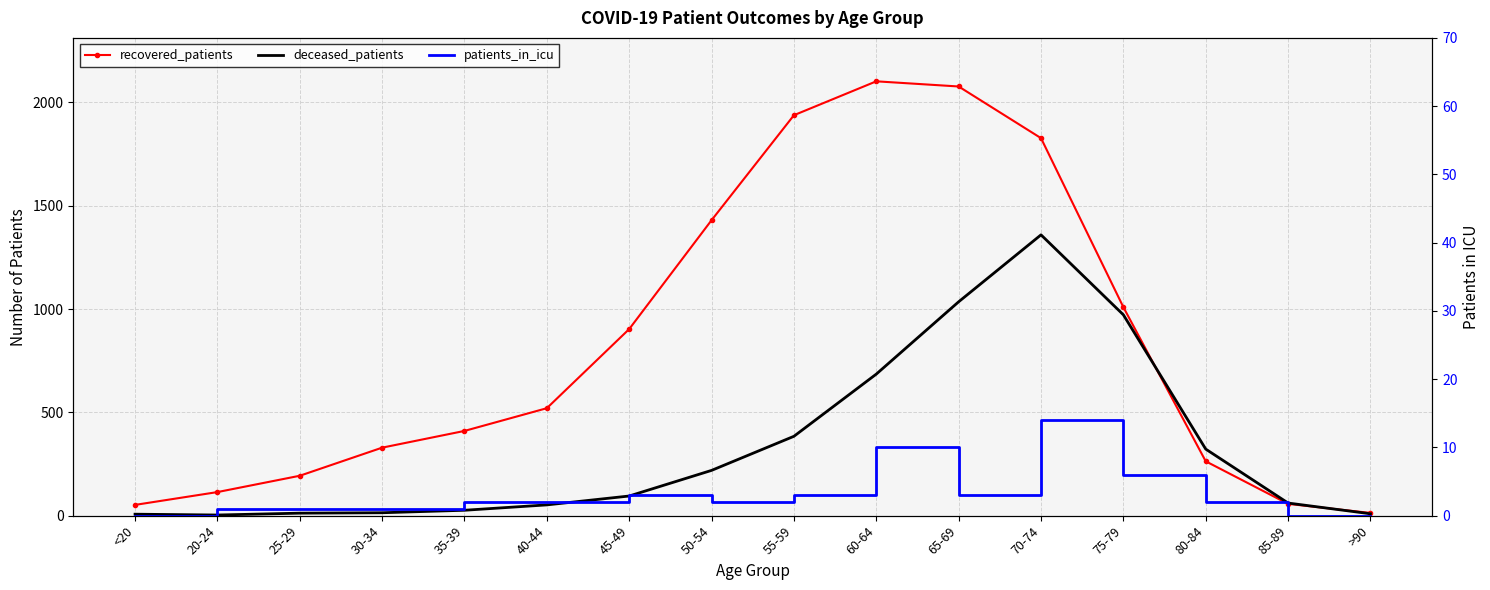

At which category is the sum across all series the highest?

70-74